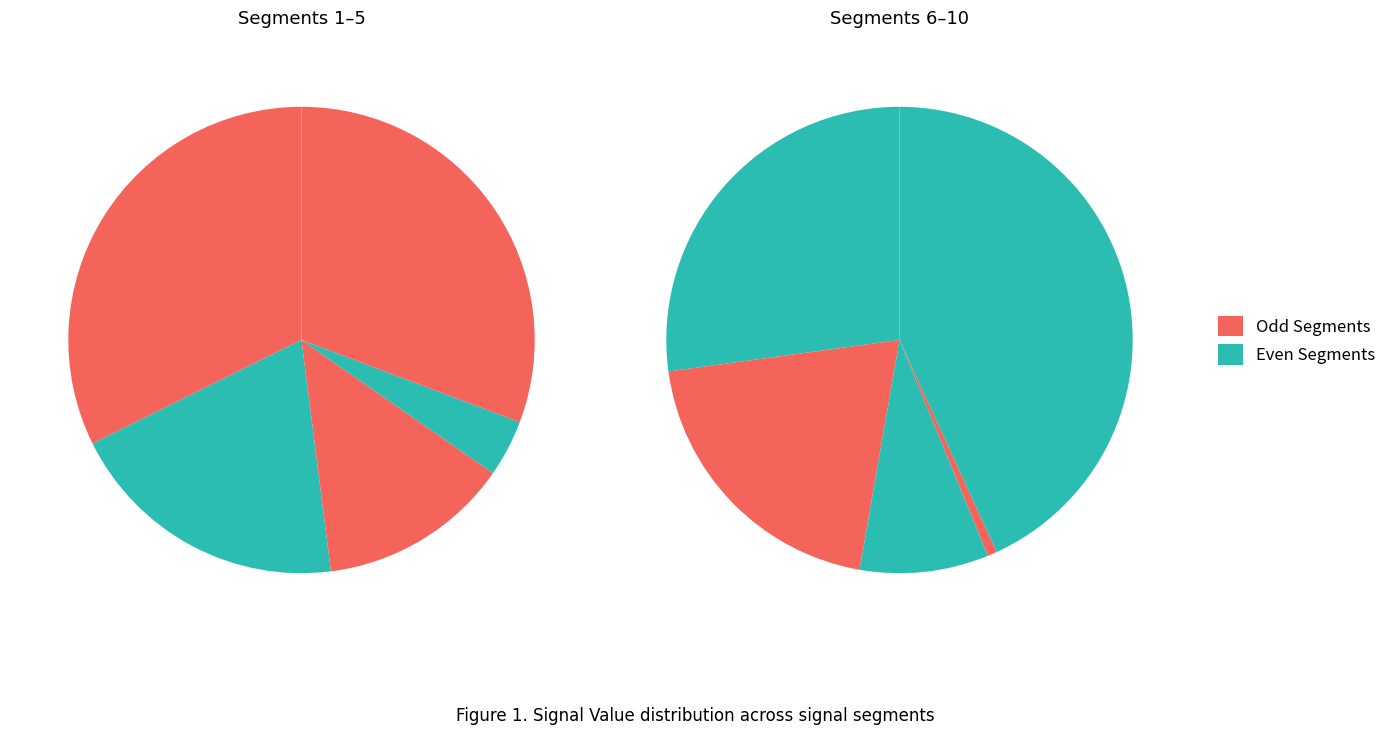

Is it true that signal segment 2 is 1% of the pie?

False